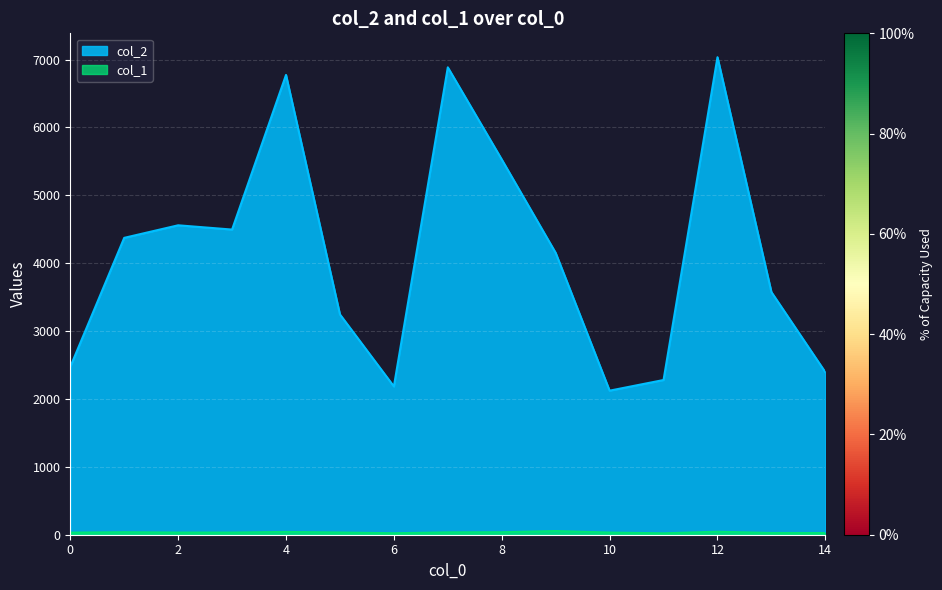

List the series in order of their overall mean, highest first.

col_2, col_1